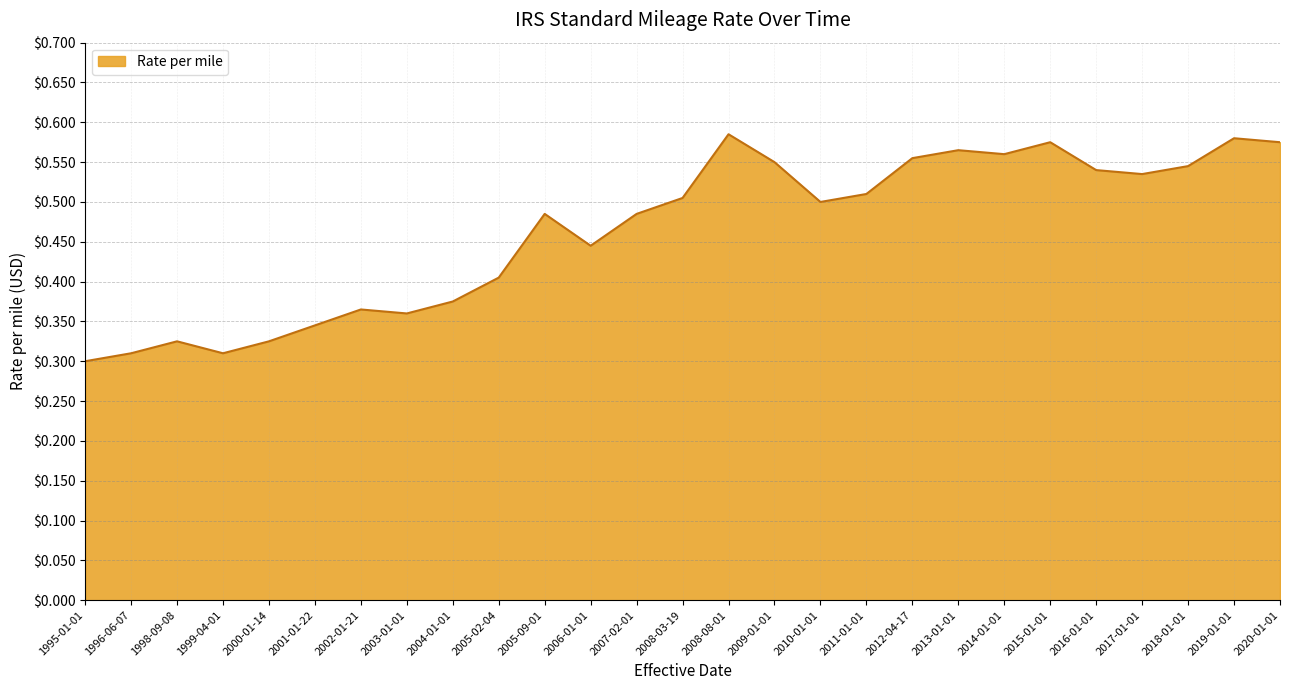

True or false: there are more than 1 points higher than both neighbors.

True